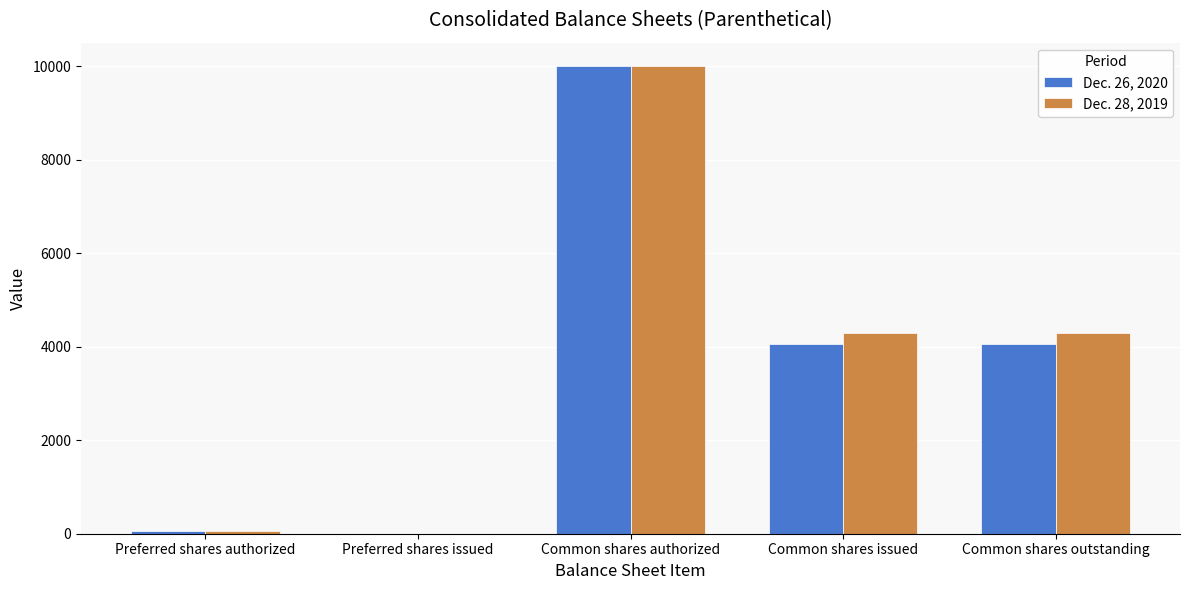

How many values in Dec. 28, 2019 are above zero?

4